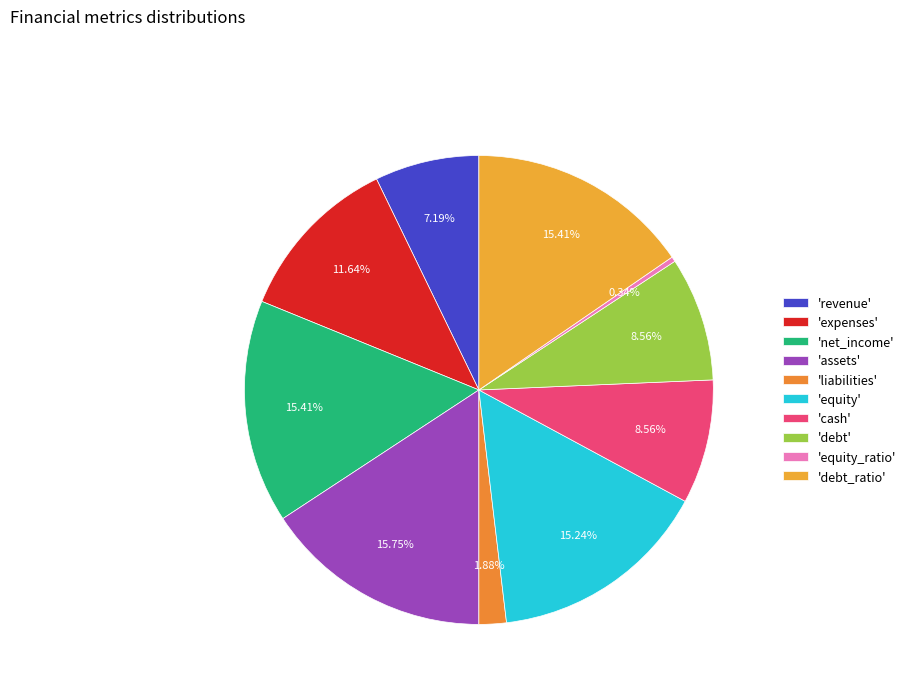

How many slices are in this pie chart?

10